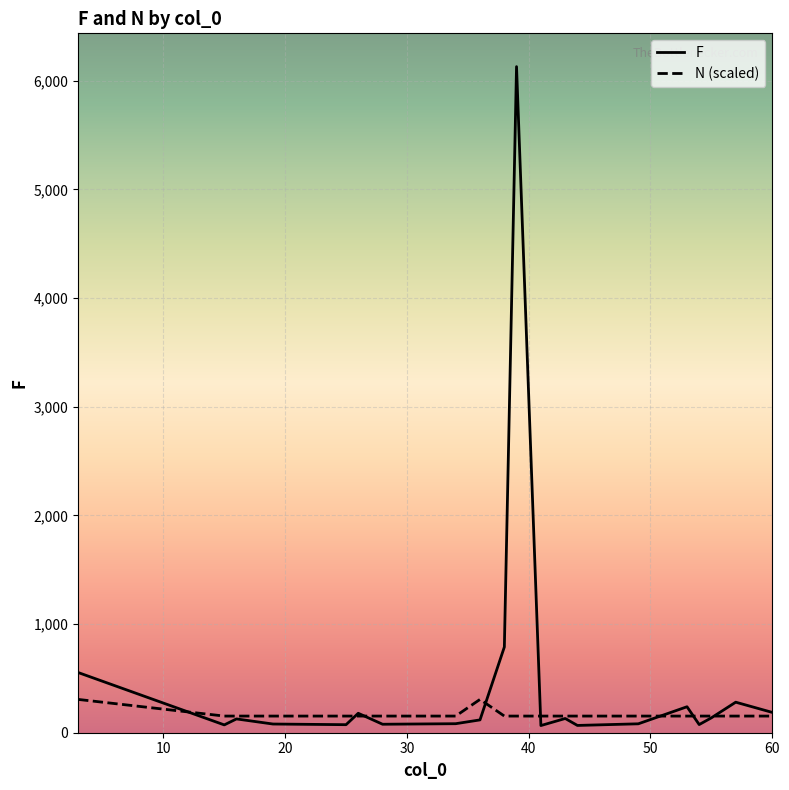

What is the greatest value displayed?

6130.0